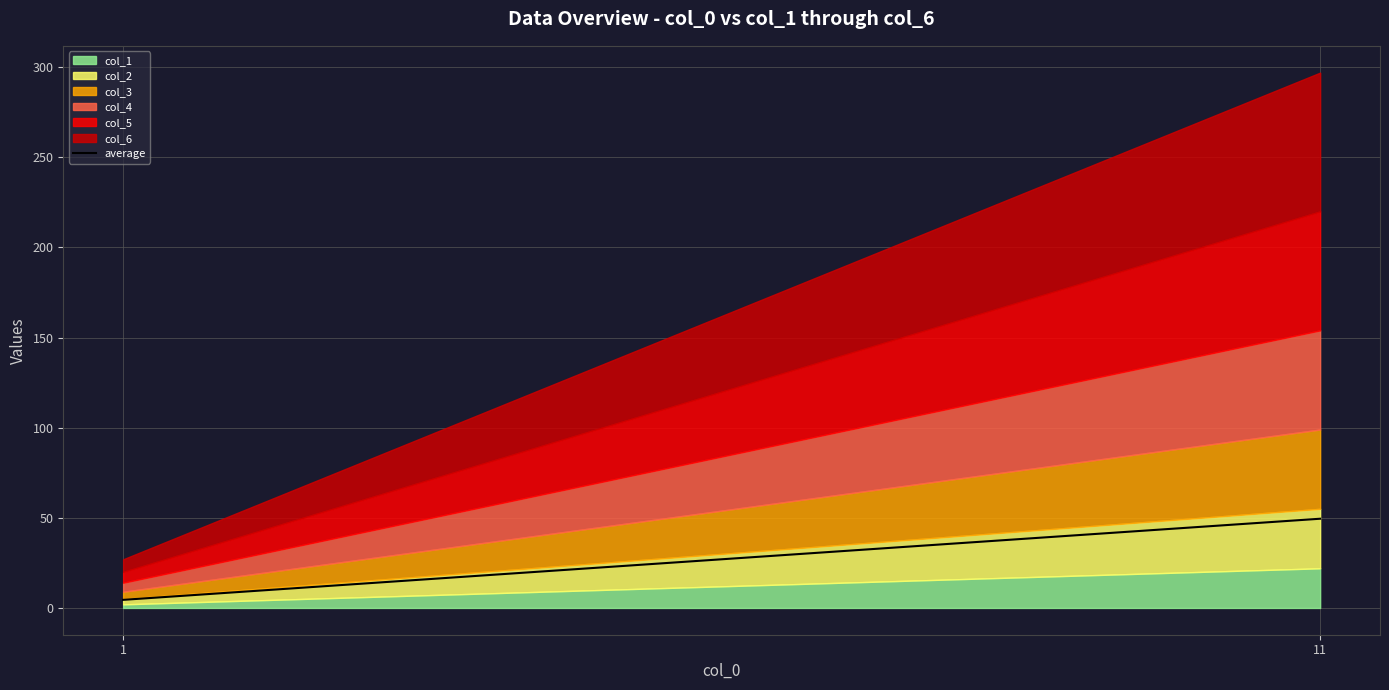

Which has a higher value, 11 or 1?

11